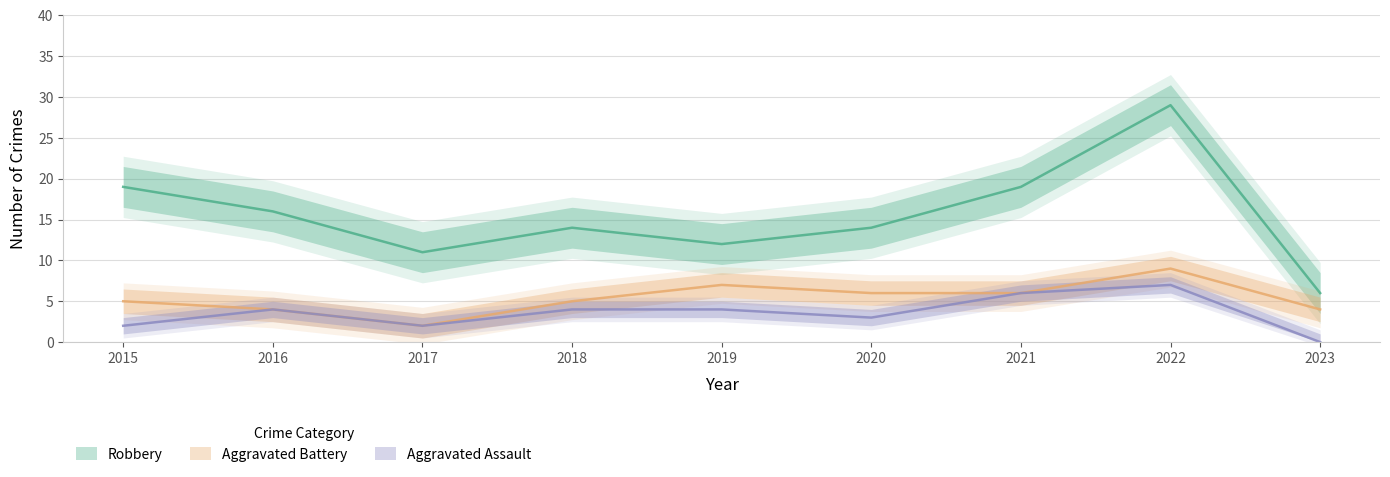

Where is the first local maximum for Aggravated Assault?

2016